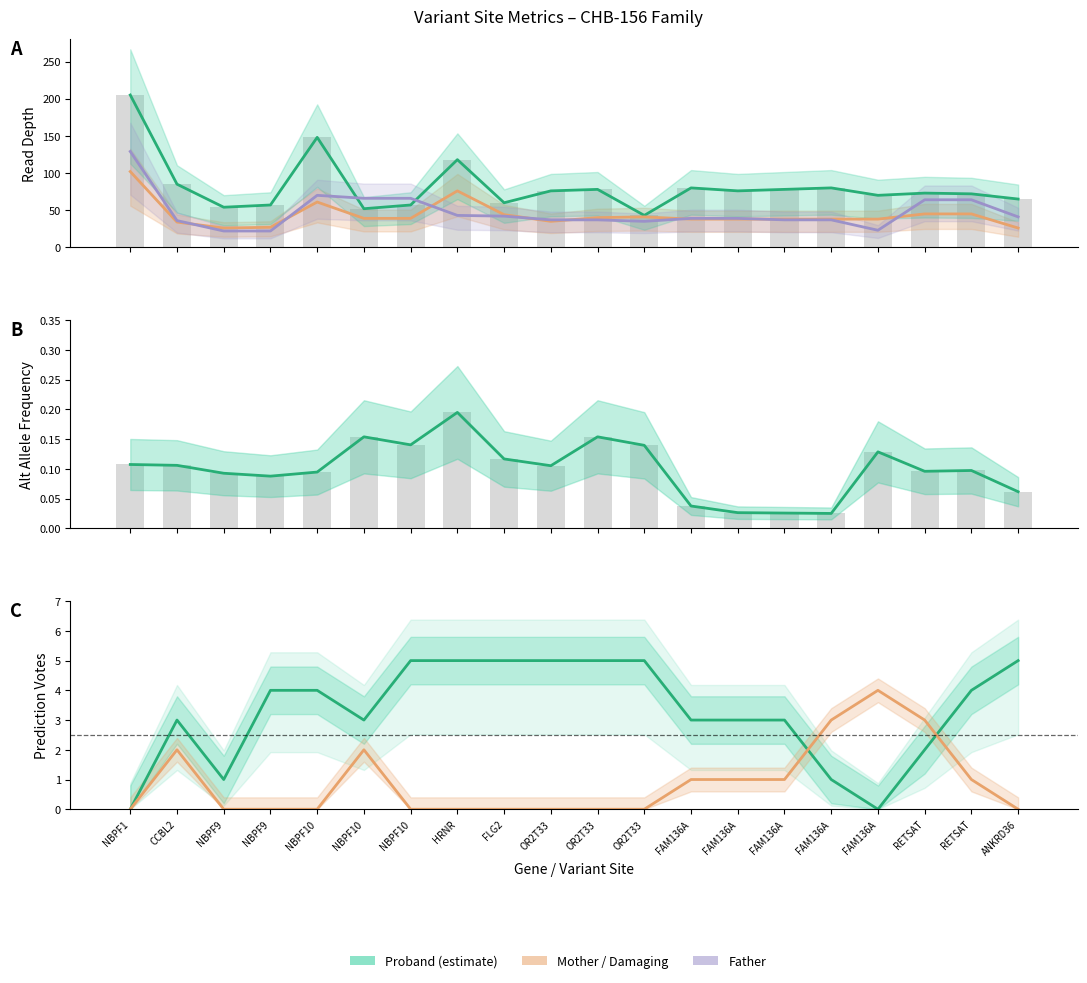

Count the N Predicted Tolerated values in the range 3 to 5.

15